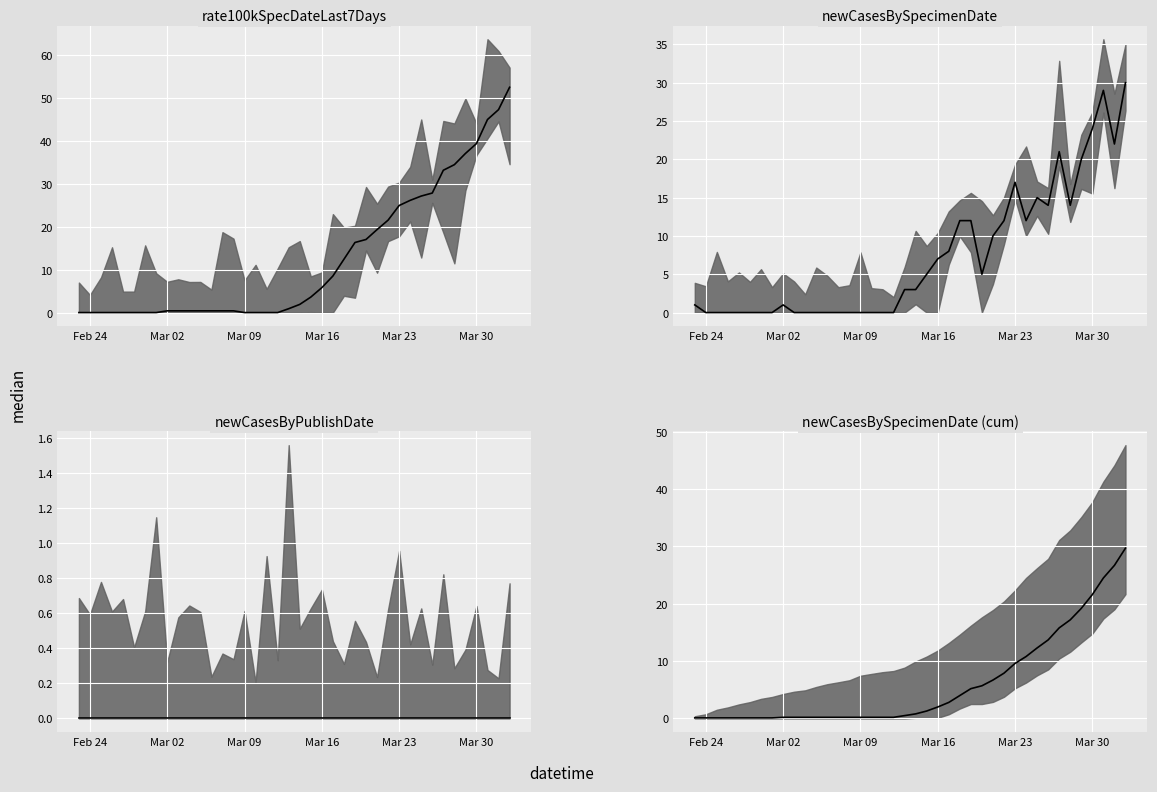

What is the difference between the maximum and minimum values in the newCasesBySpecimenDate series?

30.0